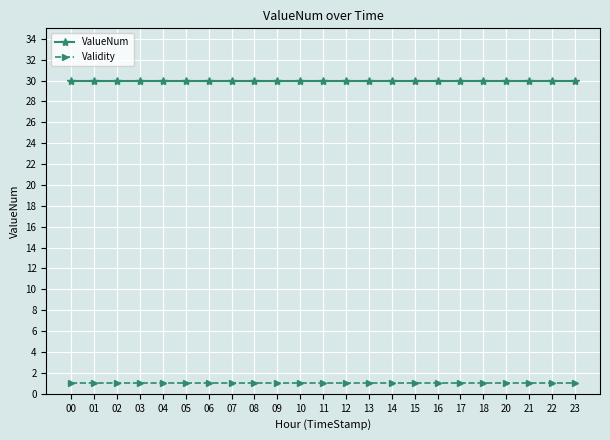

What is the value of the ValueNum point at the 9th from the left?

30